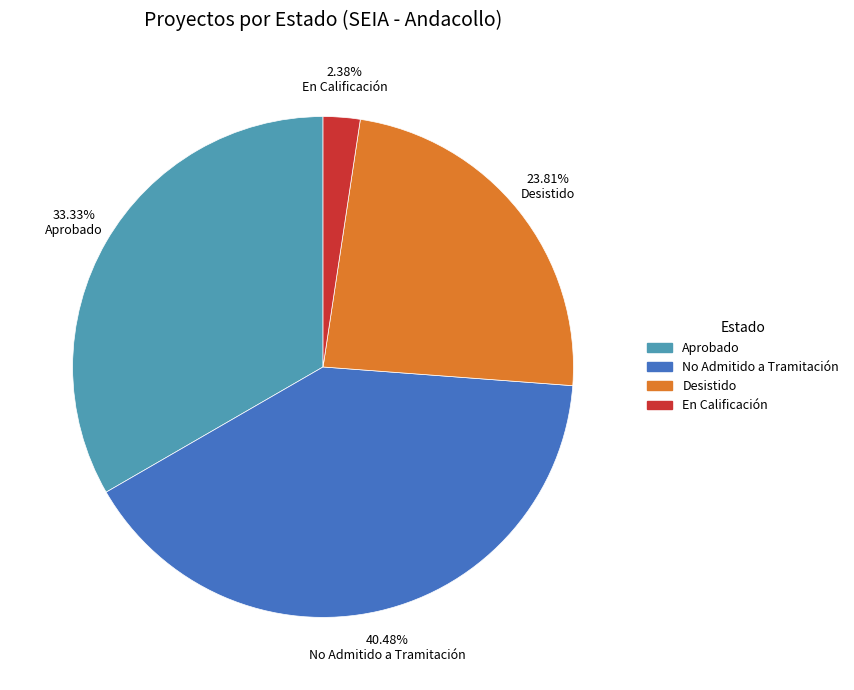

Is the sum of No Admitido a Tramitación and Desistido greater than half?

Yes